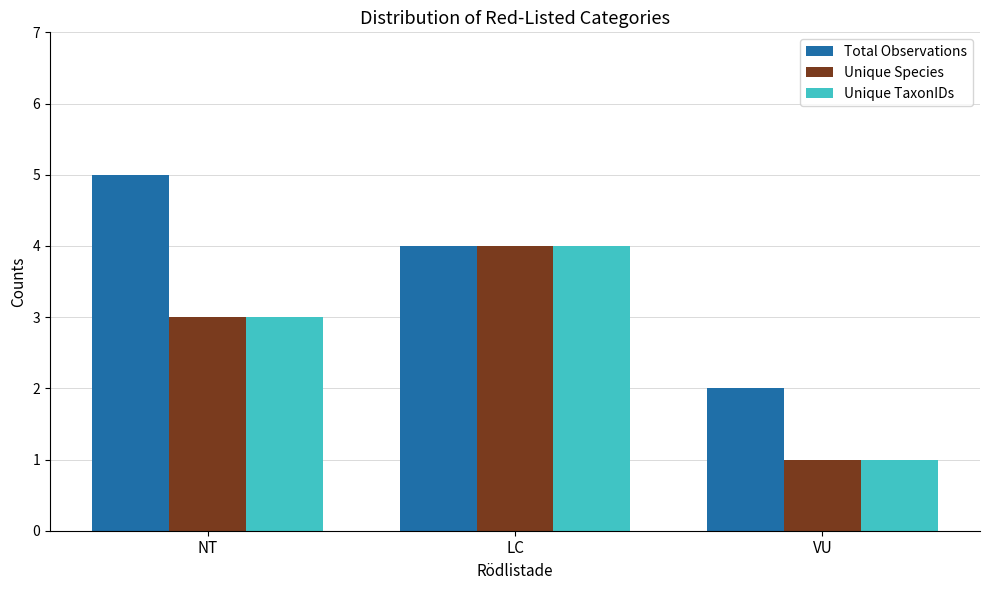

What is the label of the 2nd bar from the left?

LC